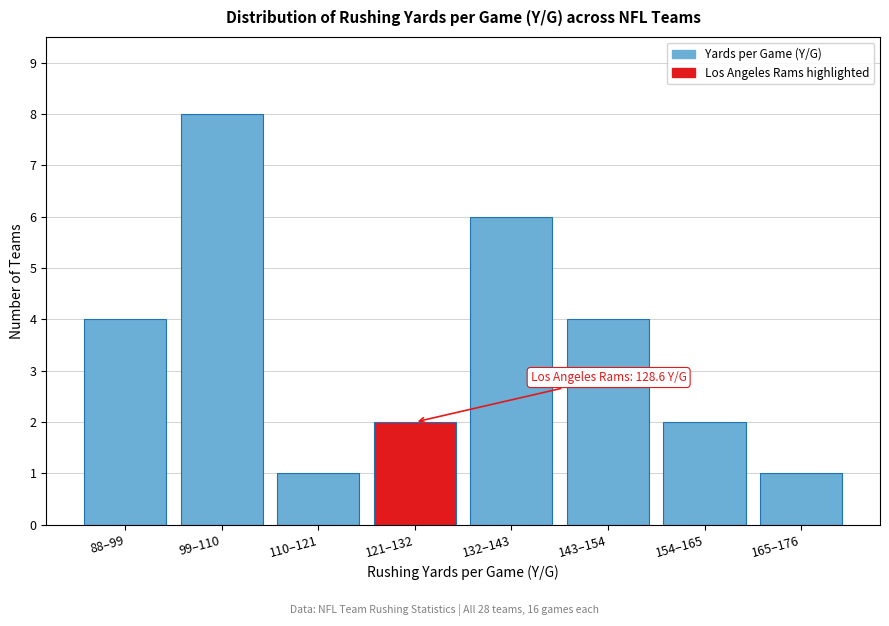

Reading left to right, extract all data points from this chart.

4	8	1	2	6	4	2	1